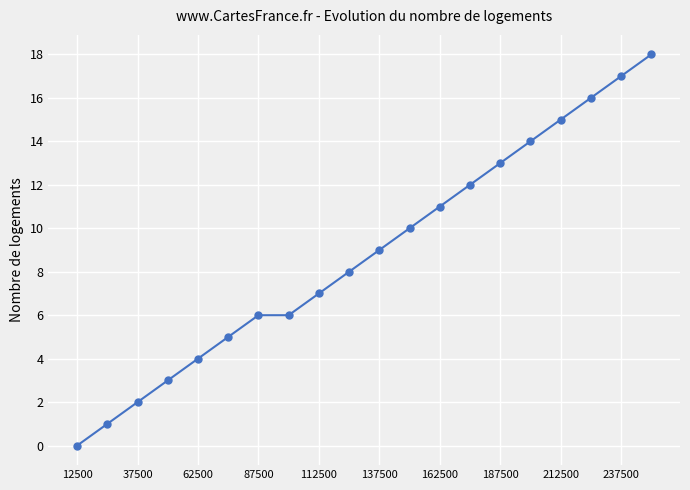

Count the number of categories in the chart.

20